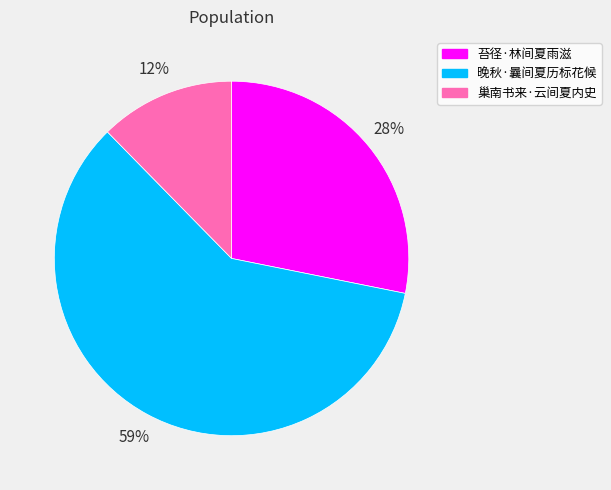

Is there any slice that represents more than half of the pie?

Yes